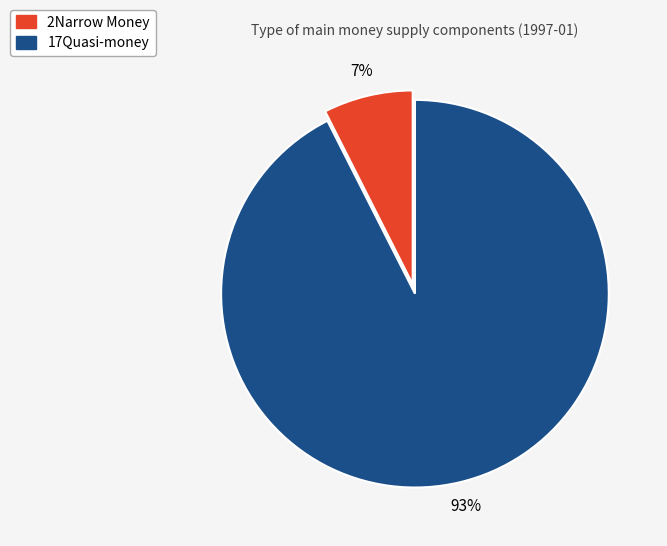

Is the sum of 17Quasi-money and 2Narrow Money greater than half?

Yes